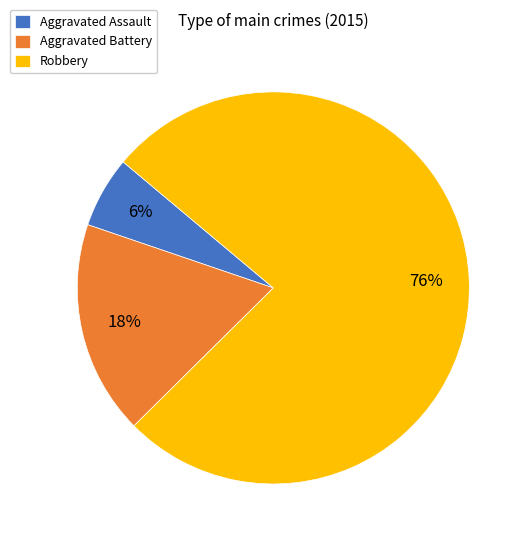

Does any single category account for the majority?

Yes